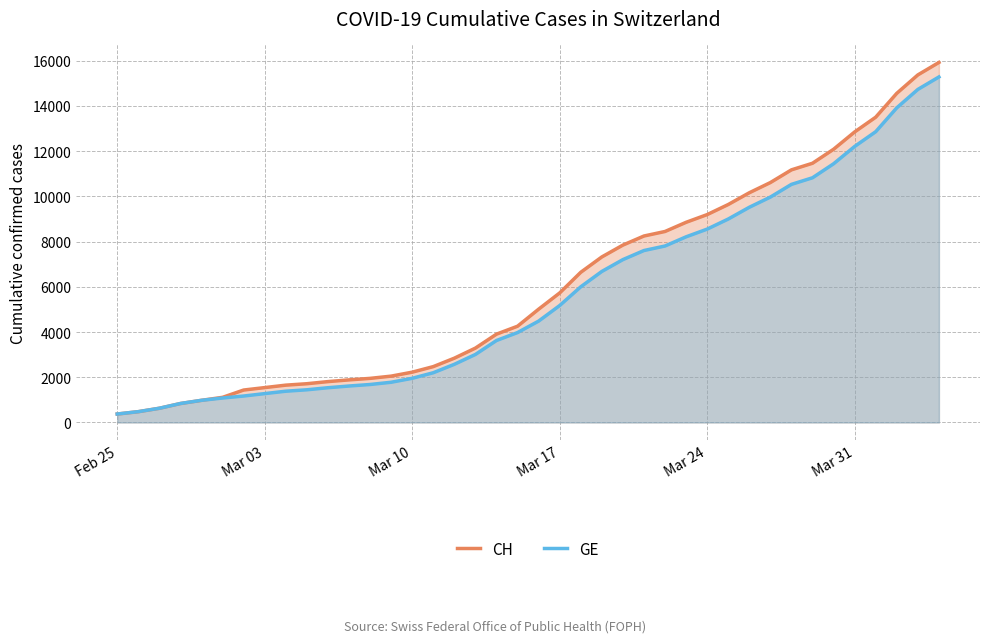

What is the lowest value of the CH series?

375